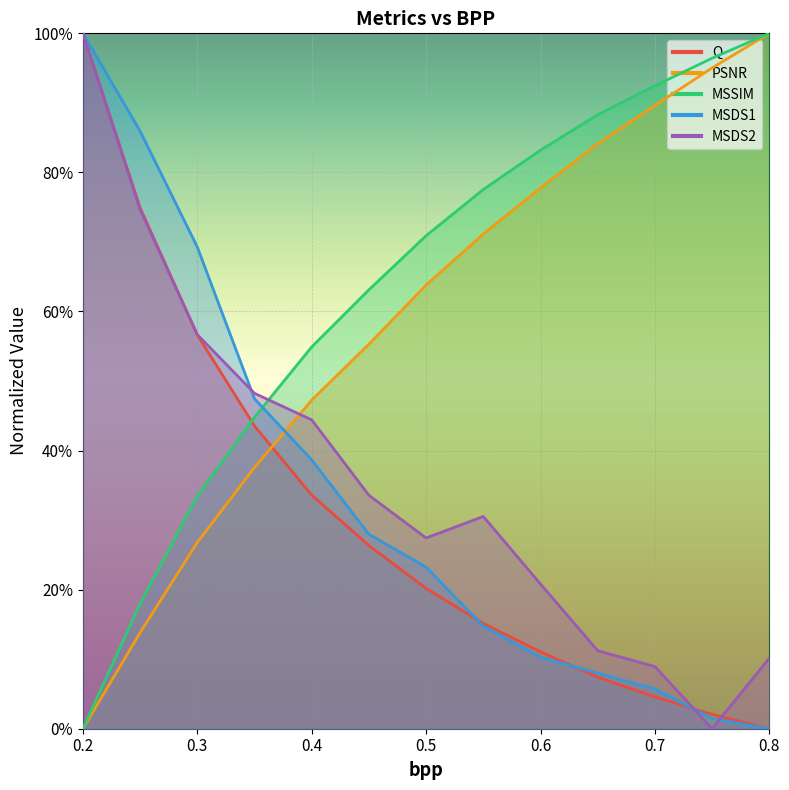

Reading left to right, what are all the values shown in this chart?

Q: 1.0	0.7	0.6	0.4	0.3	0.3	0.2	0.2	0.1	0.1	0.0	0.0	0.0
PSNR: 0.0	0.1	0.3	0.4	0.5	0.6	0.6	0.7	0.8	0.8	0.9	1.0	1.0
MSSIM: 0.0	0.2	0.3	0.4	0.5	0.6	0.7	0.8	0.8	0.9	0.9	1.0	1.0
MSDS1: 1.0	0.9	0.7	0.5	0.4	0.3	0.2	0.1	0.1	0.1	0.1	0.0	0.0
MSDS2: 1.0	0.7	0.6	0.5	0.4	0.3	0.3	0.3	0.2	0.1	0.1	0.0	0.1